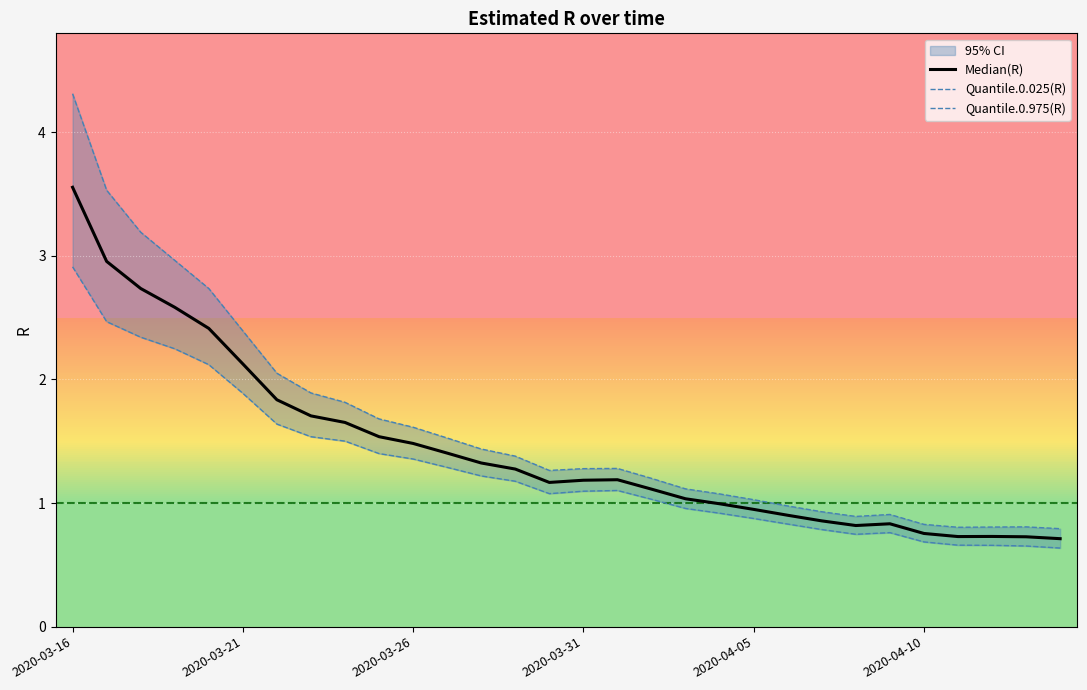

Which category has the highest value in the Quantile.0.025(R) series?

2020-03-16